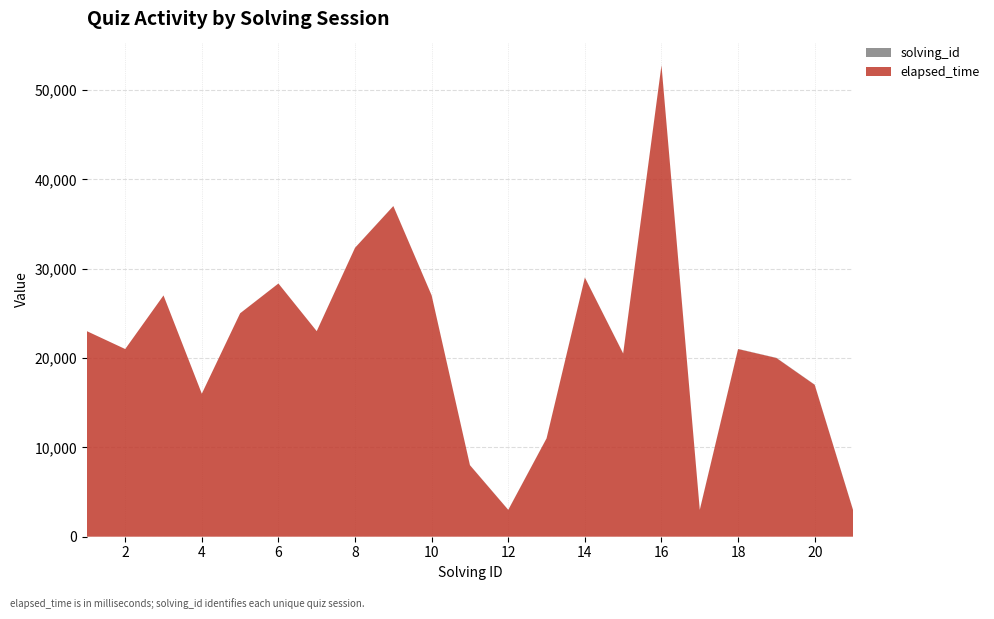

Reading left to right, what are all the values shown in this chart?

elapsed_time: 23000	21000	27000	16000	25000	28333	23000	32333	37000	27000	8000	3000	11000	29000	20500	52750	3000	21000	20000	17000	3000
solving_id: 1	2	3	4	5	6	7	8	9	10	11	12	13	14	15	16	17	18	19	20	21